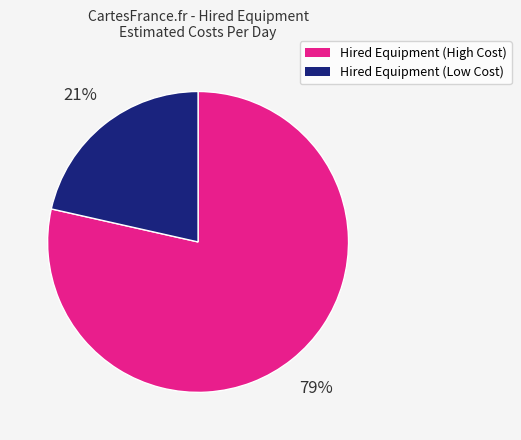

Is there a majority slice in this chart?

Yes